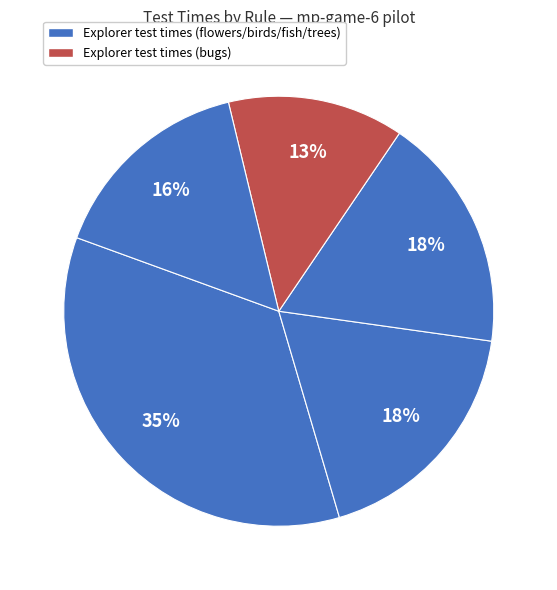

Count the number of slices in the pie.

5